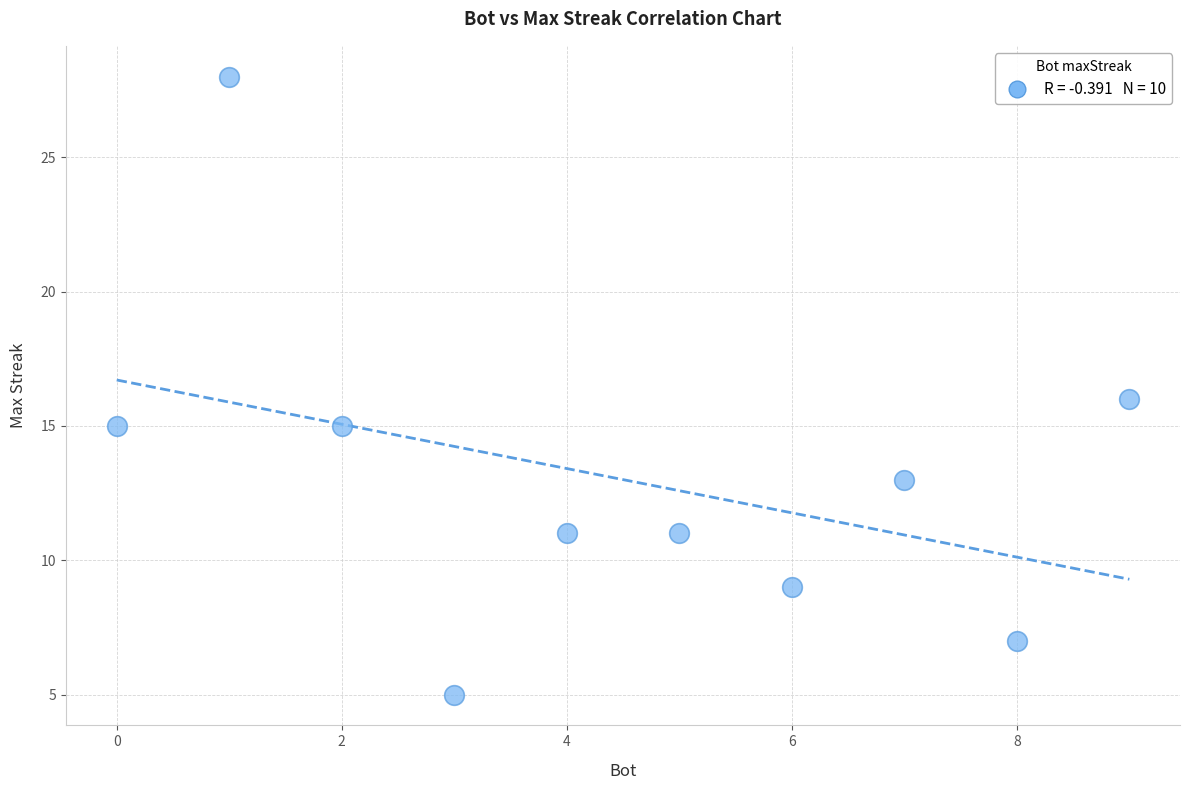

What is the range of X values (max minus min)?

9